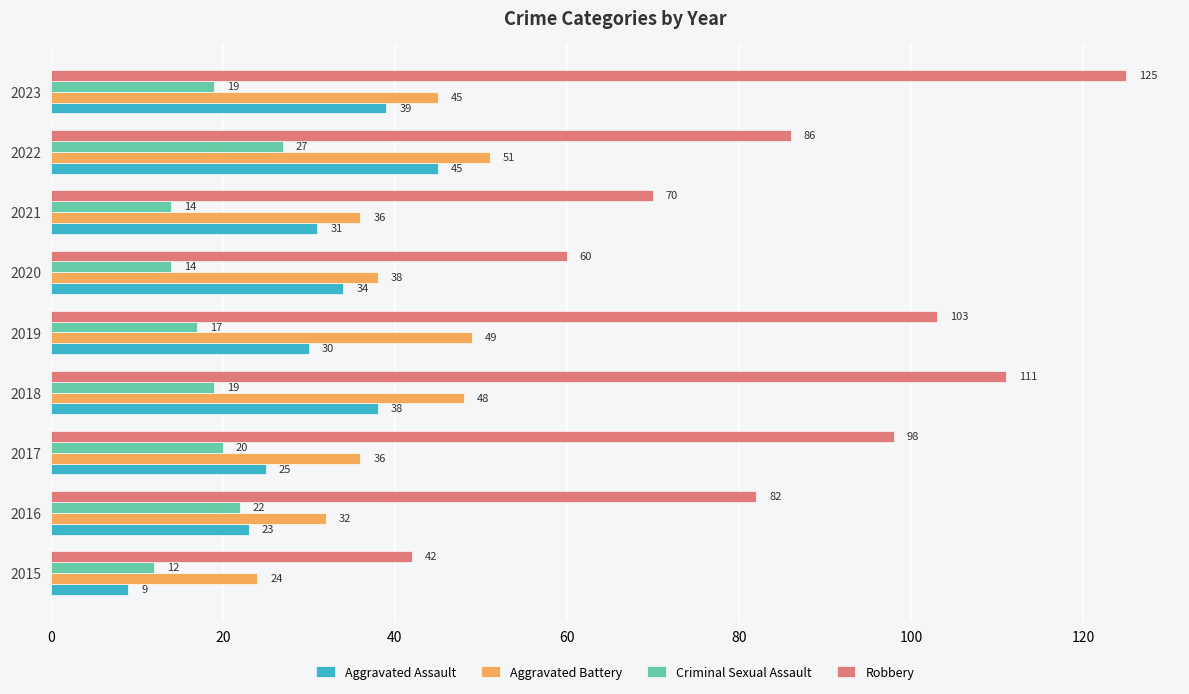

What is the difference between the second highest and second lowest values in the Criminal Sexual Assault series?

8